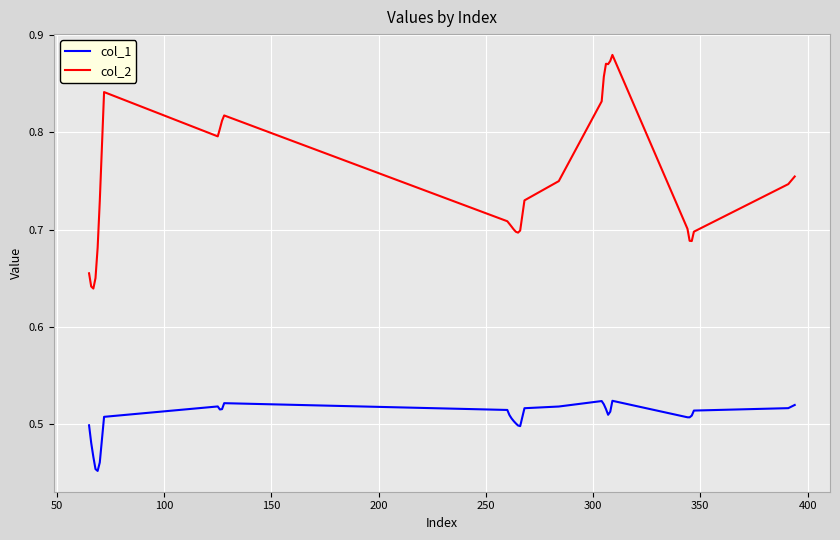

True or false: col_2 has more than 2 points higher than both neighbors.

True